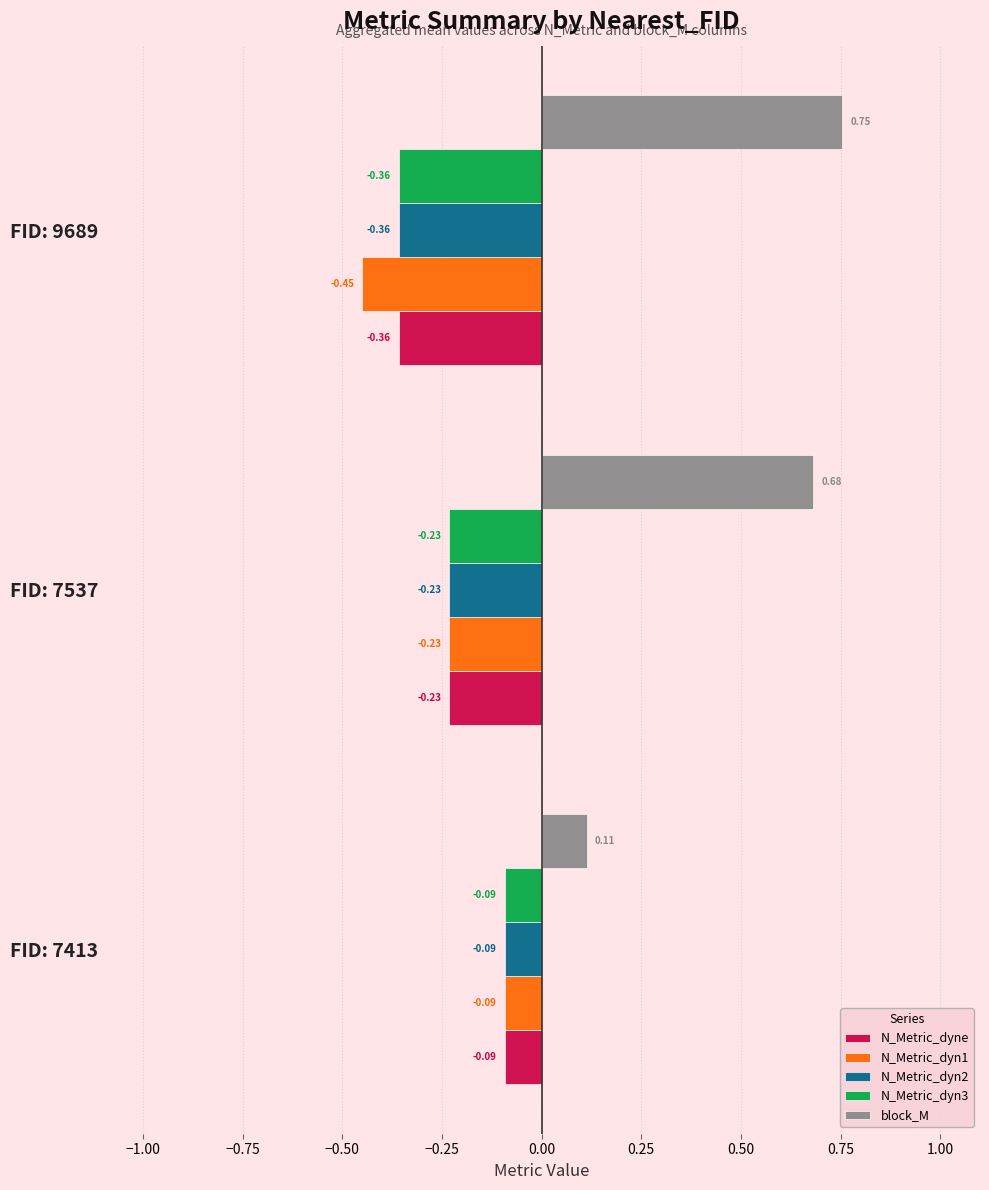

Rank the categories by N_Metric_dyn3 value from lowest to highest.

FID: 9689, FID: 7537, FID: 7413